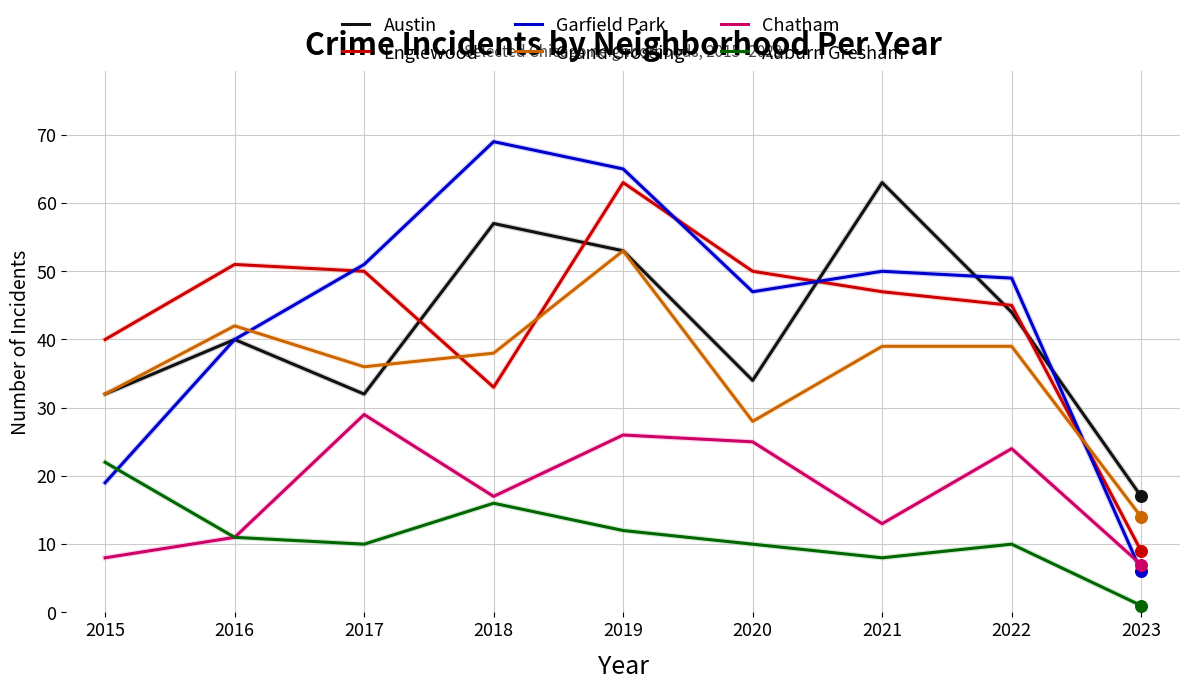

Is the value of Garfield Park at 2019 greater than the value of Chatham at 2017?

Yes